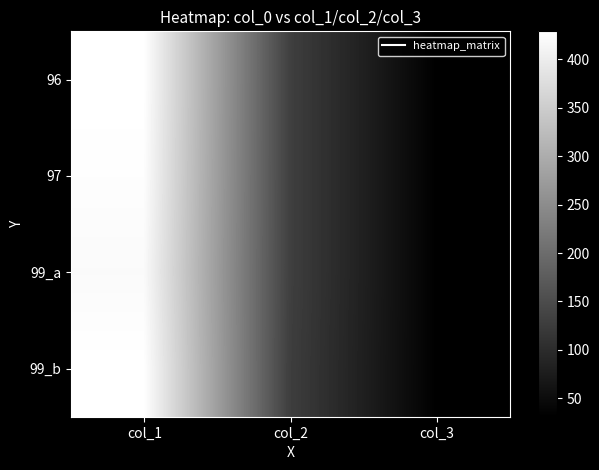

What is the maximum value shown in the chart?

429